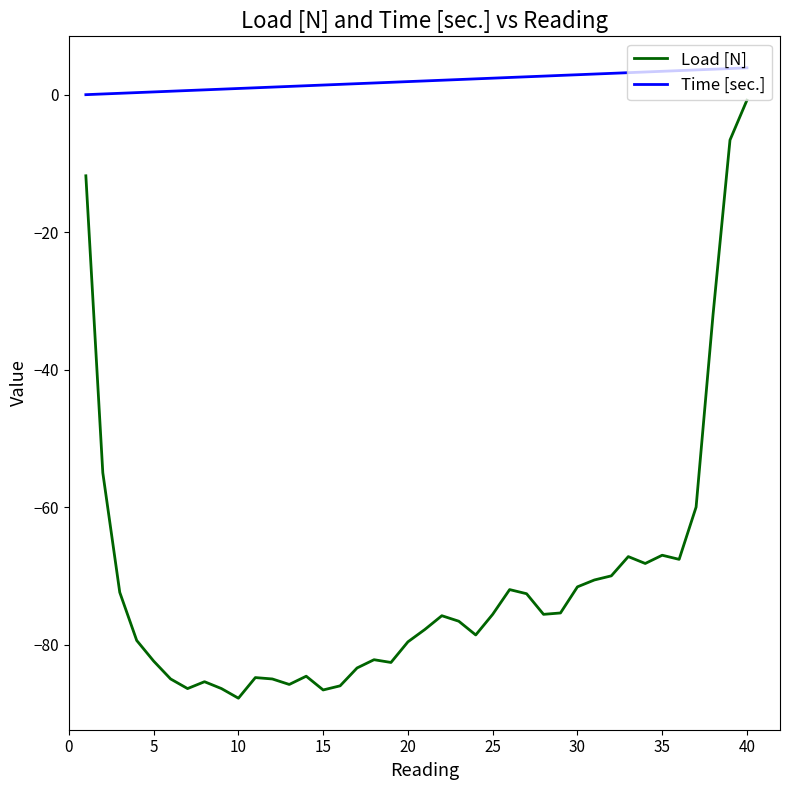

Which series has the widest spread of values?

Load [N]